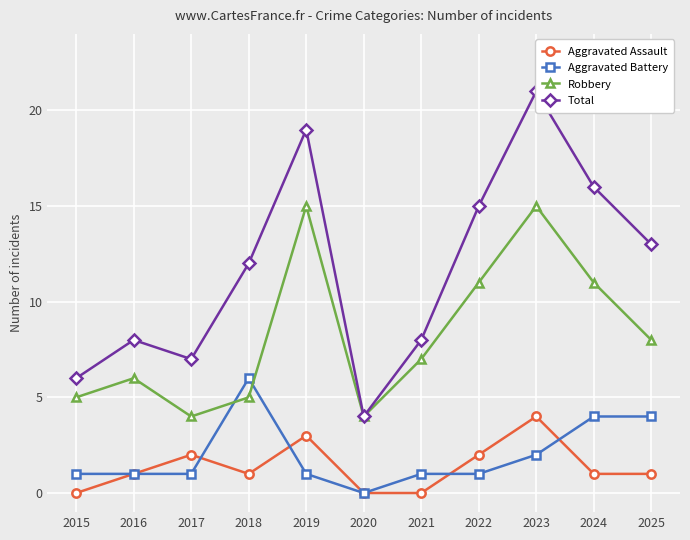

What is the minimum value for Total?

4